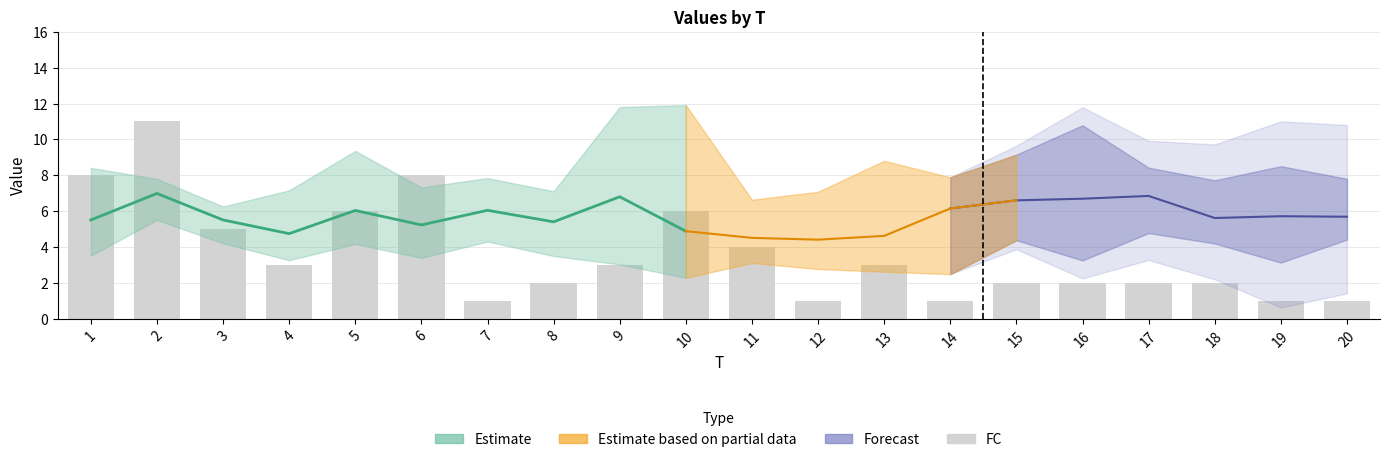

Read the value at 18.

2